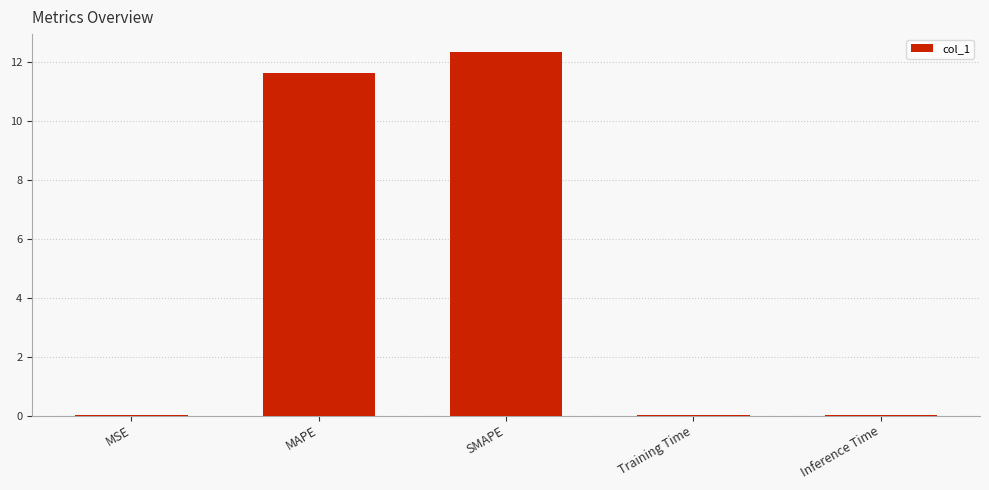

At which label is the value closest to 6?

MAPE